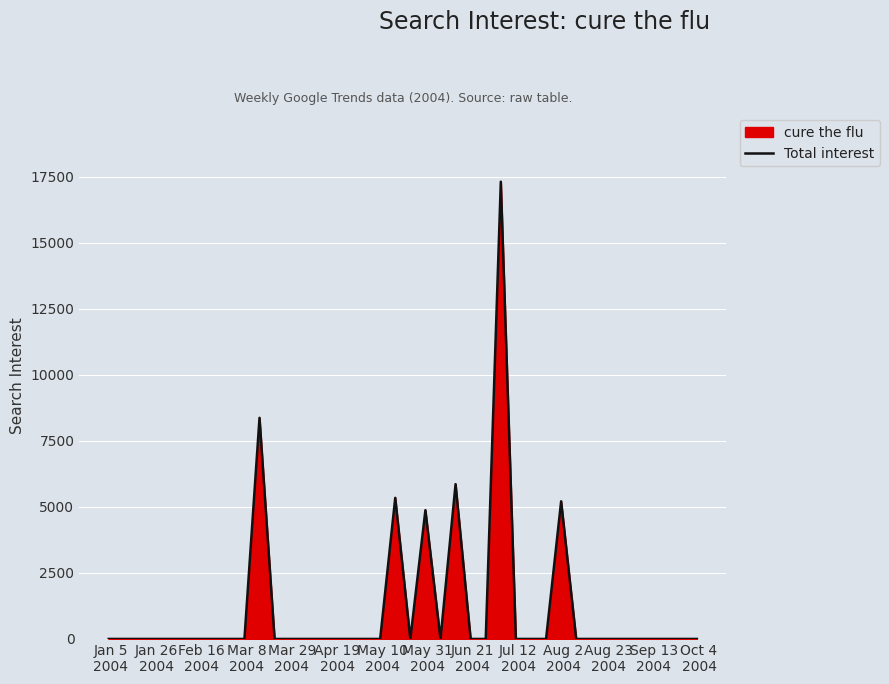

What is the maximum value shown in the chart?

17306.3